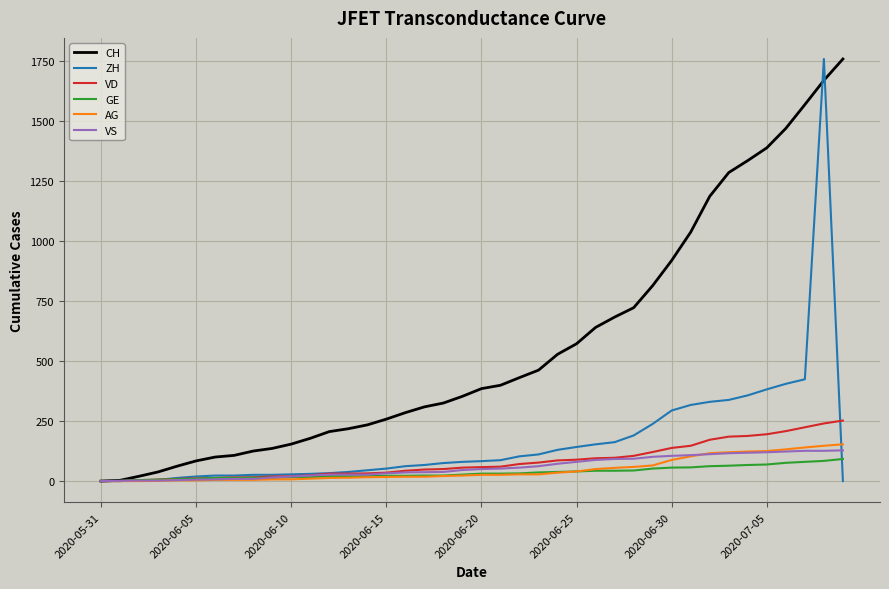

What is the maximum value for VS?

128